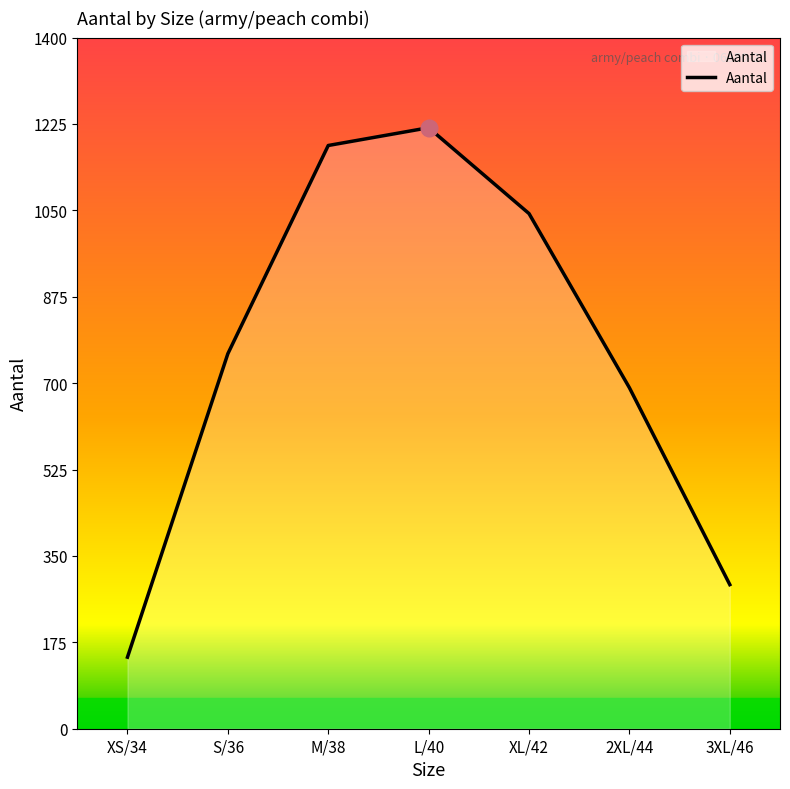

What position from the left is XL/42?

5